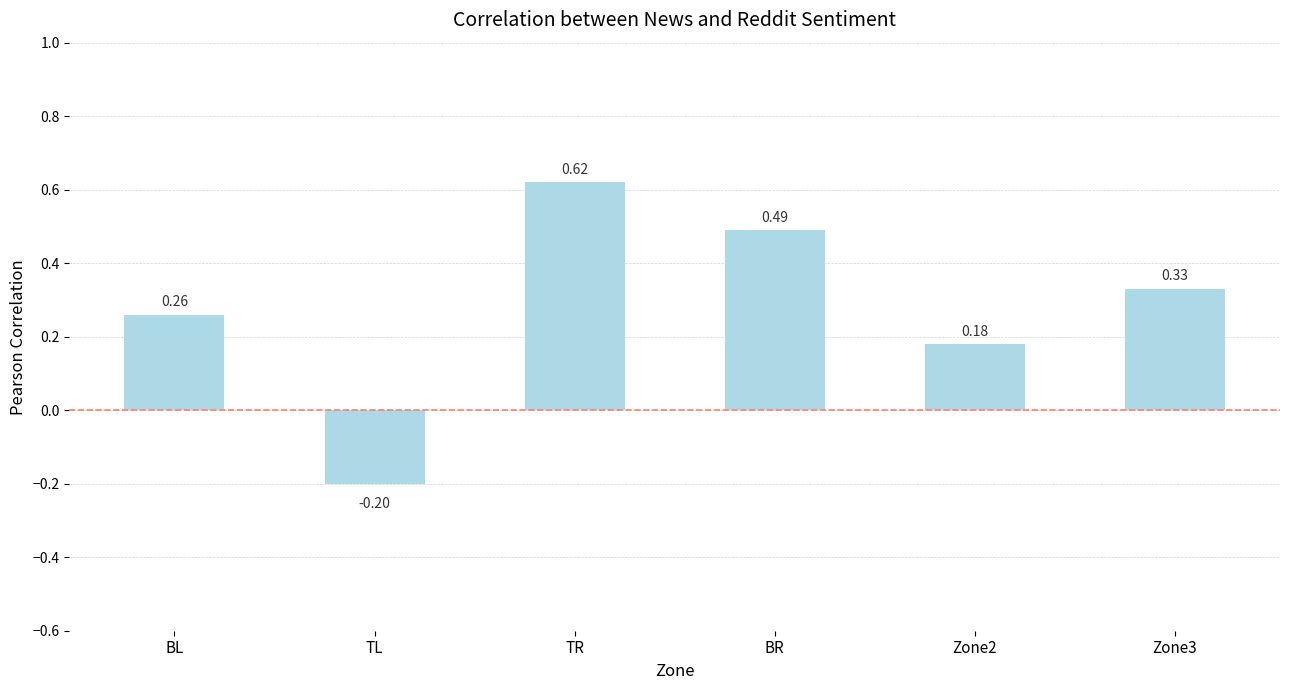

Are the bars horizontal?

No